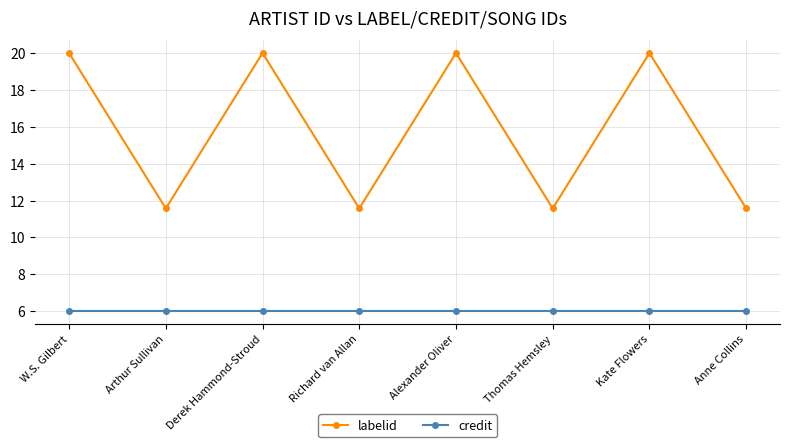

At which category does labelid reach its first local valley?

Arthur Sullivan